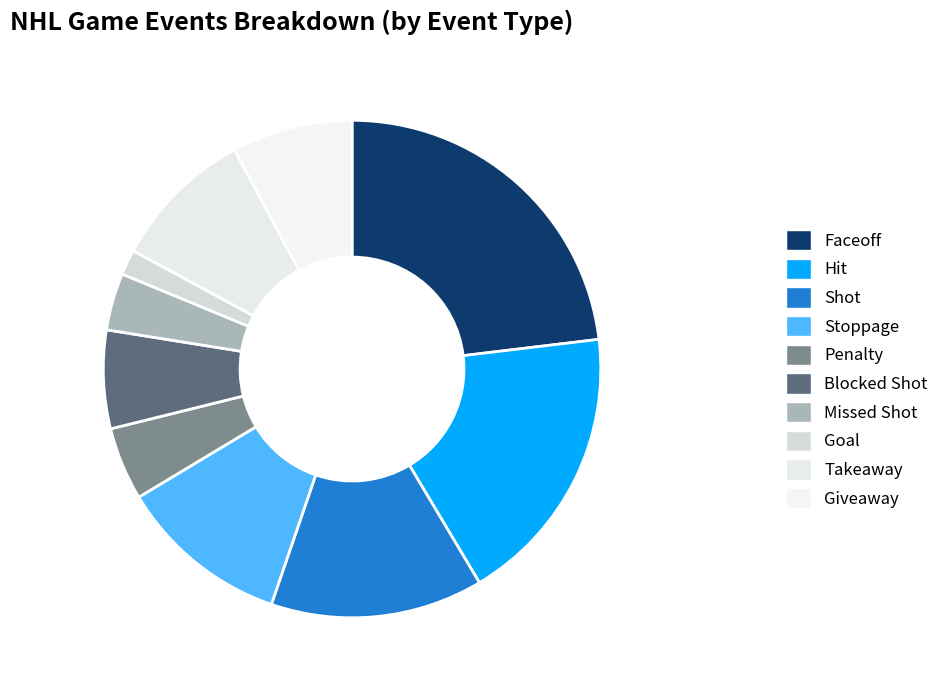

To the nearest percent, what is the difference between the Faceoff and Blocked Shot slice percentages?

17%